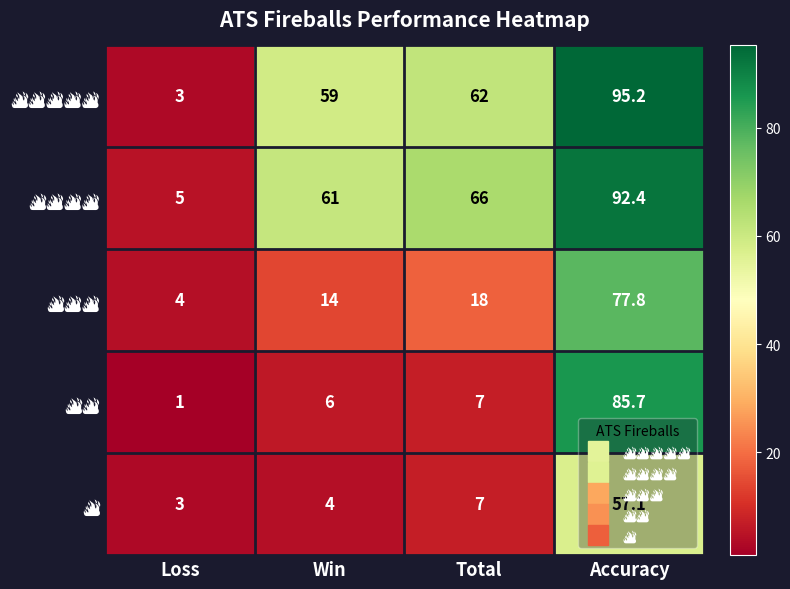

What is the total value across all series at Total?

160.0